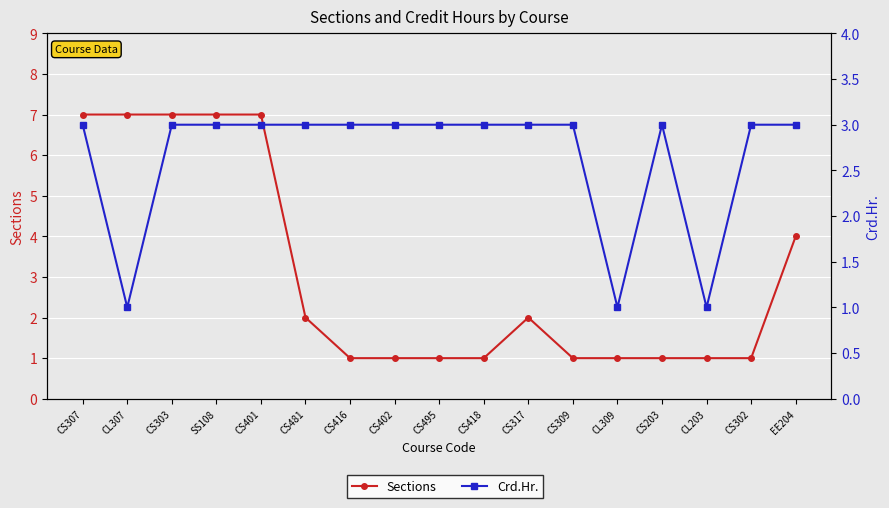

True or false: Sections has more than 2 interior local peaks.

False